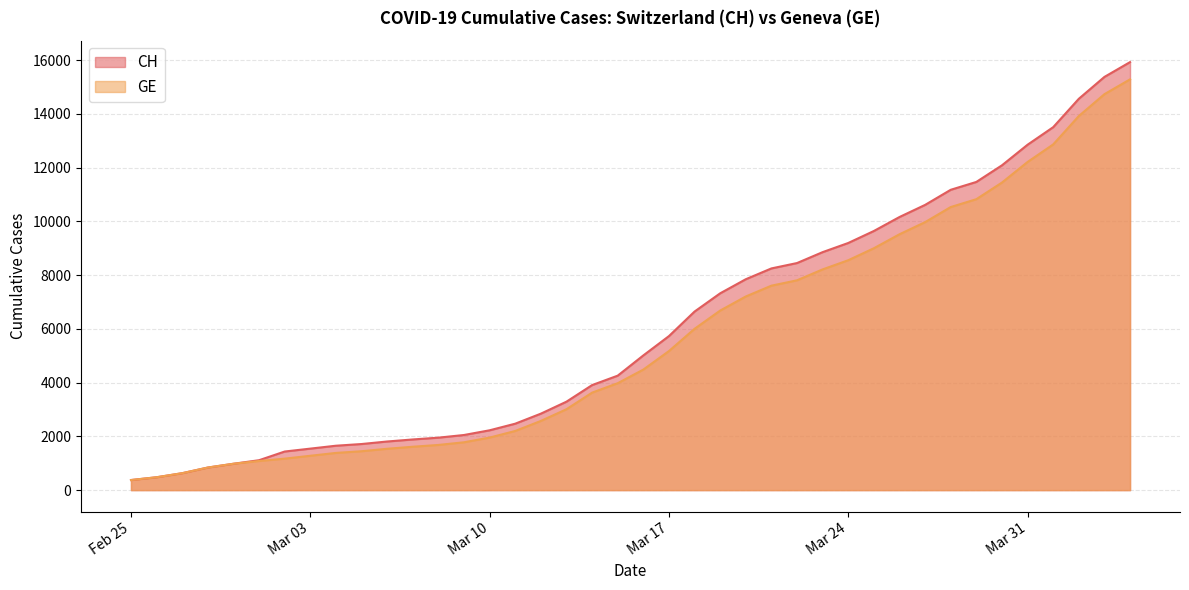

What is the maximum value for CH?

15926